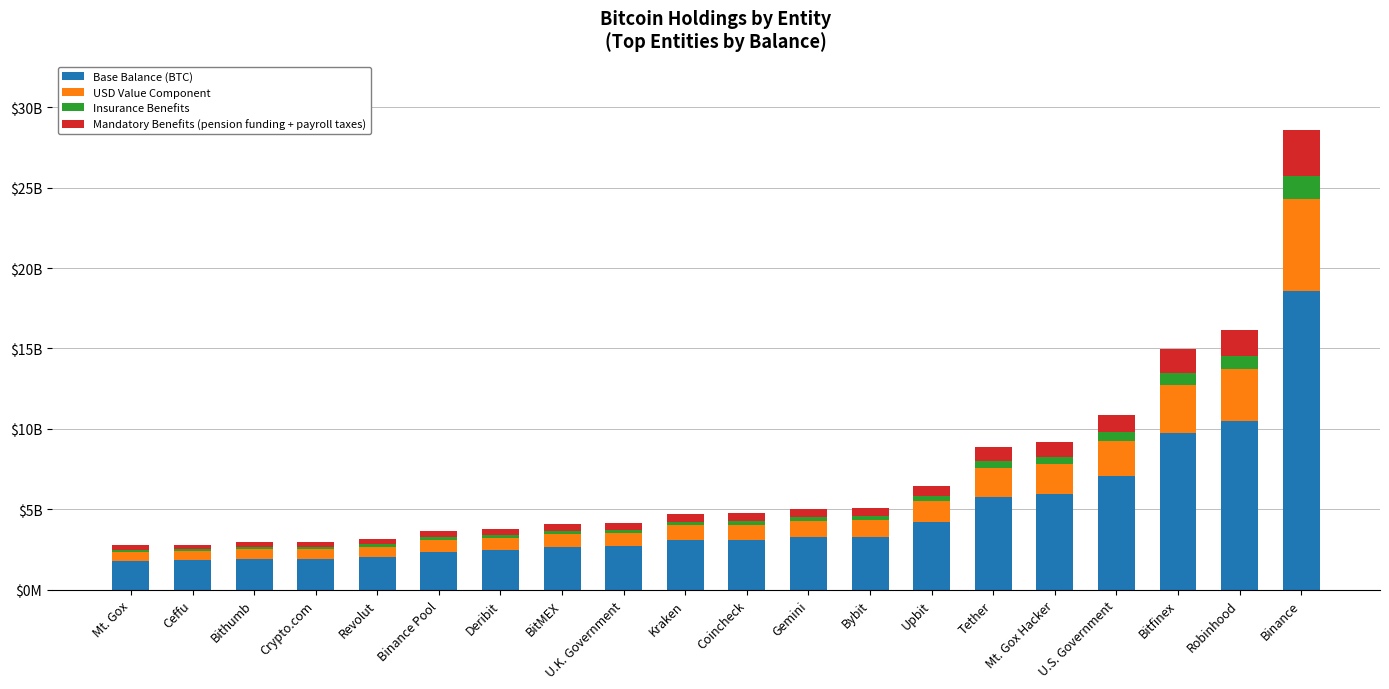

Does the chart contain any negative values?

No